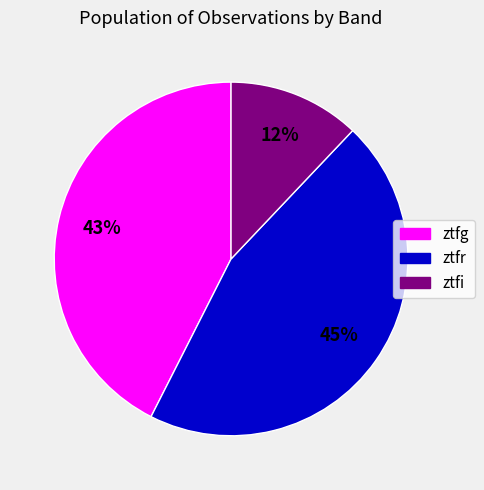

How many segments does this pie chart have?

3